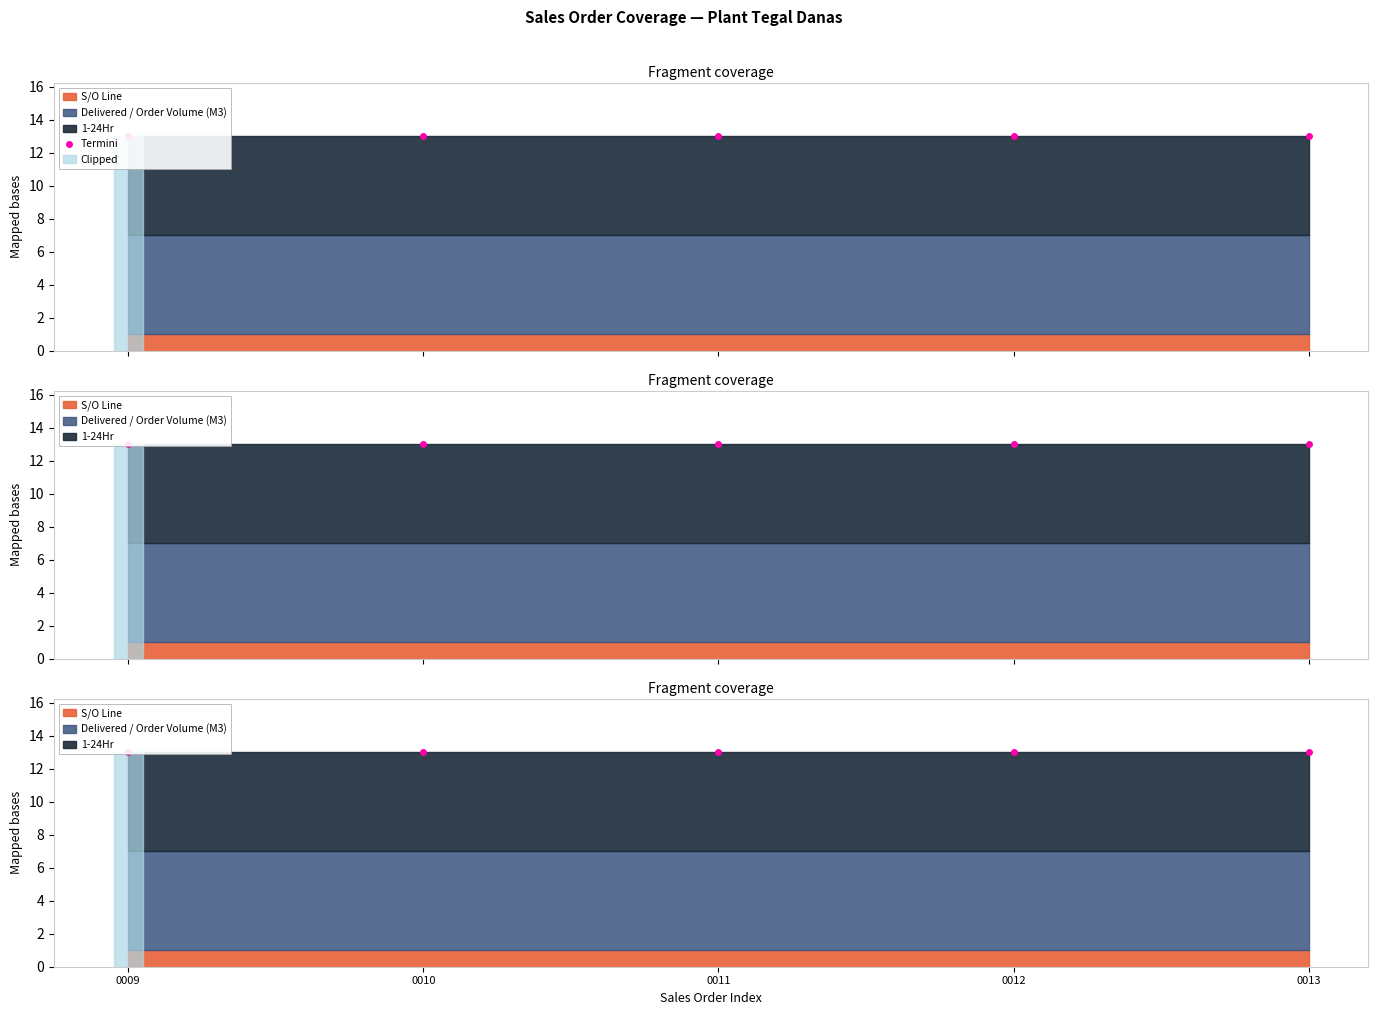

What is the value of the 1-24Hr point at the 5th from the left?

6